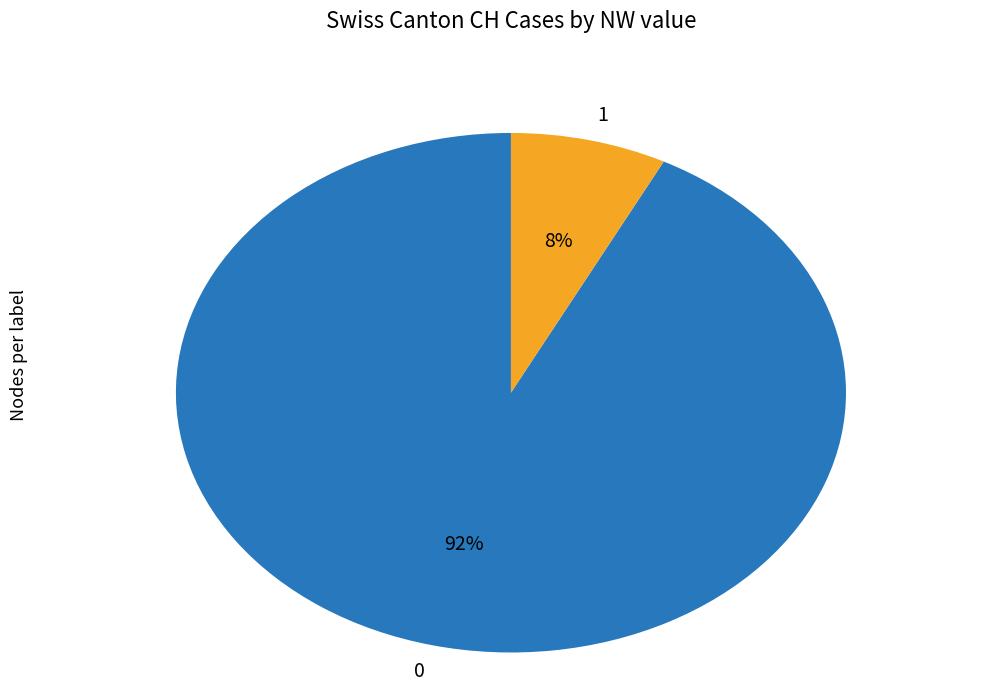

The 1 slice represents 20% of the pie. True or false?

False